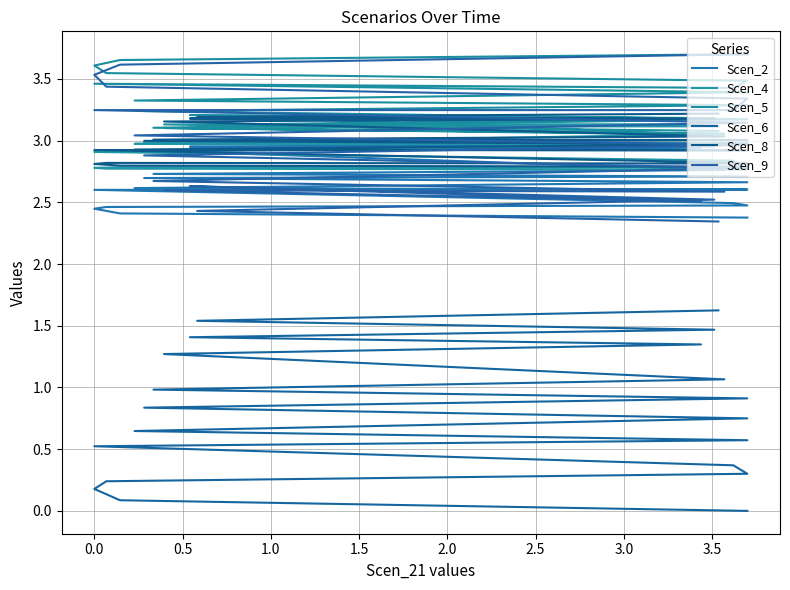

True or false: Scen_5 and Scen_2 intersect in this chart.

False